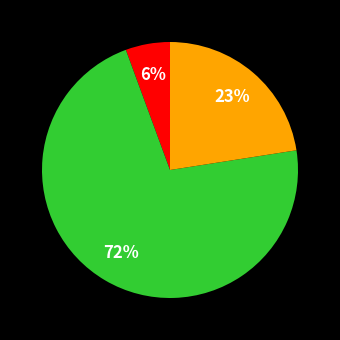

Does any single category account for the majority?

Yes